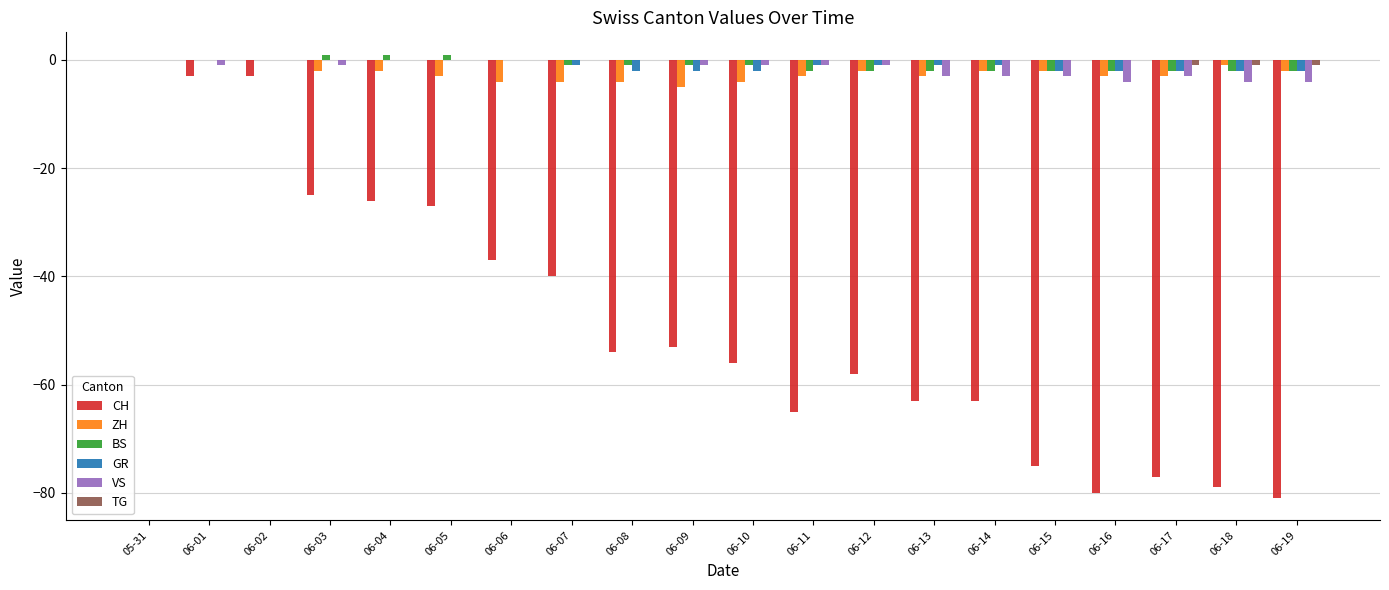

What is the maximum value shown in the chart?

1